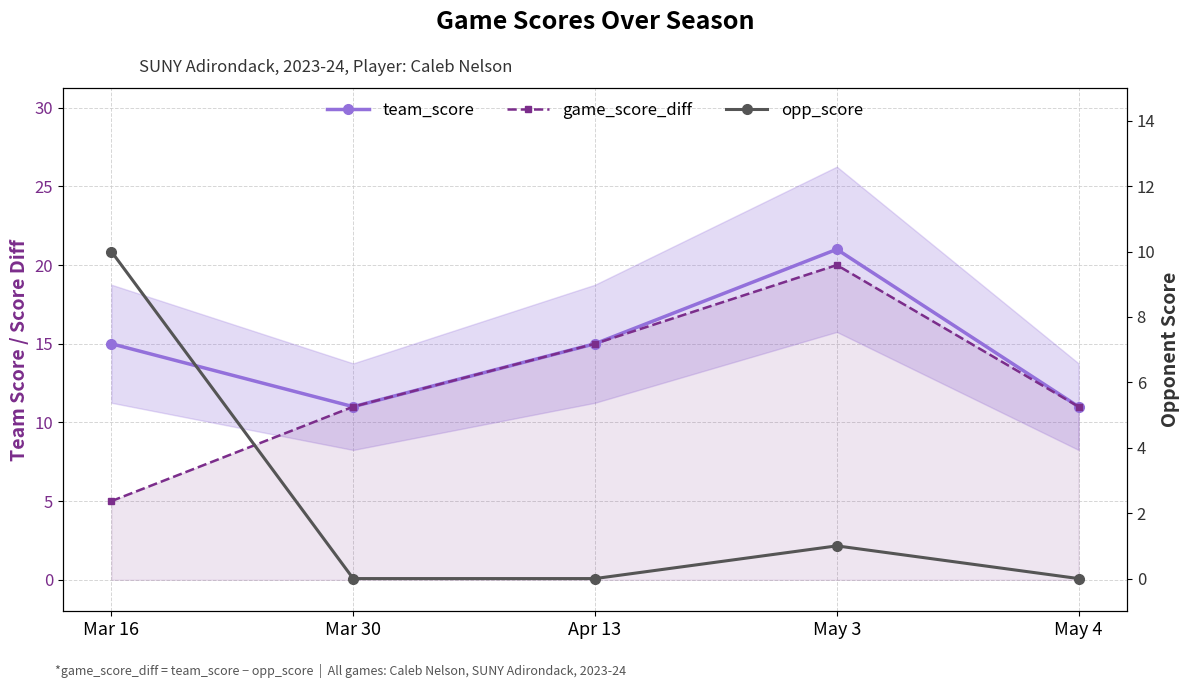

What is the difference between the maximum and minimum values in the game_score_diff series?

15